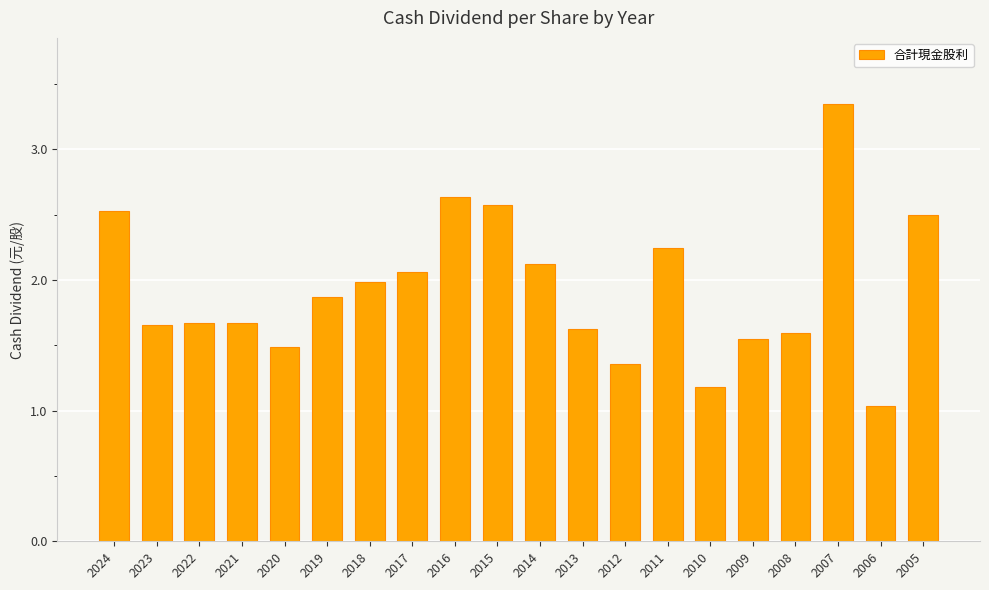

At which category does the chart reach its peak across all series?

2007